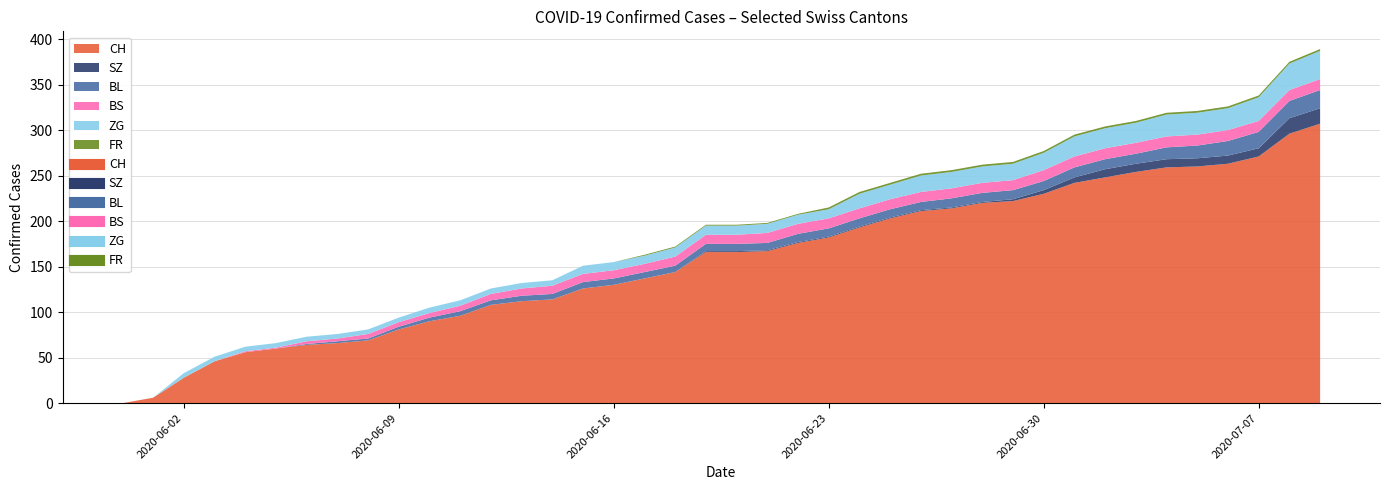

What is the maximum value for CH?

307